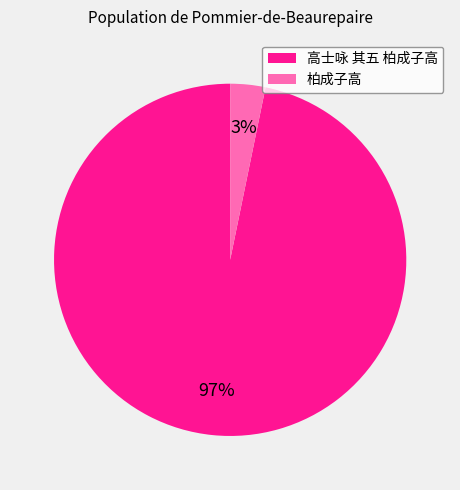

What percentage is the 柏成子高 slice, to the nearest percent?

3%